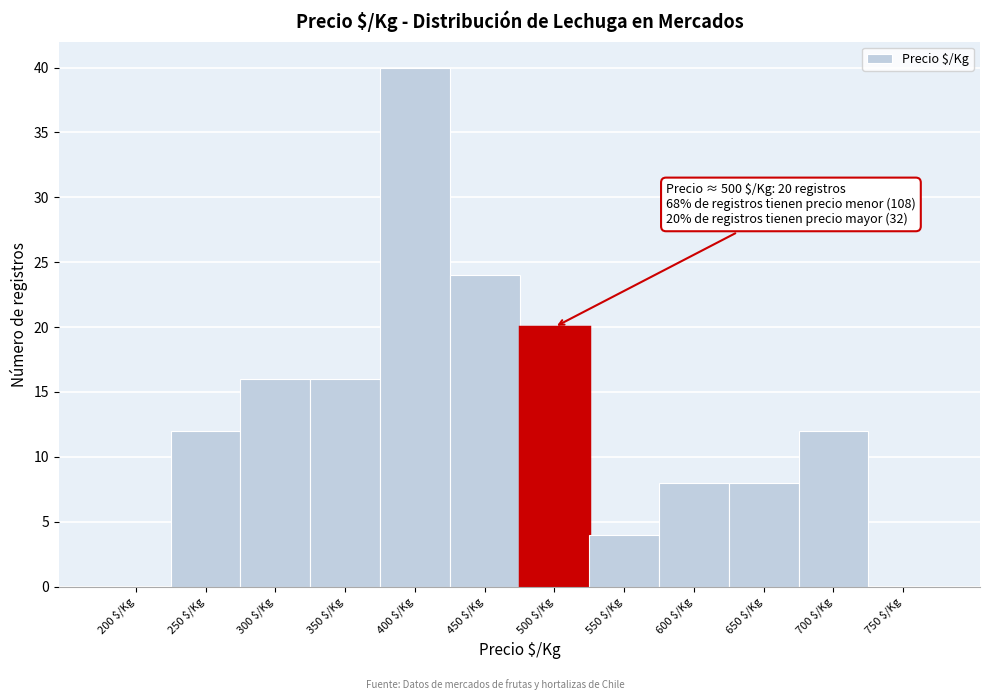

True or false: the data shows 16 at 300 $/Kg.

True